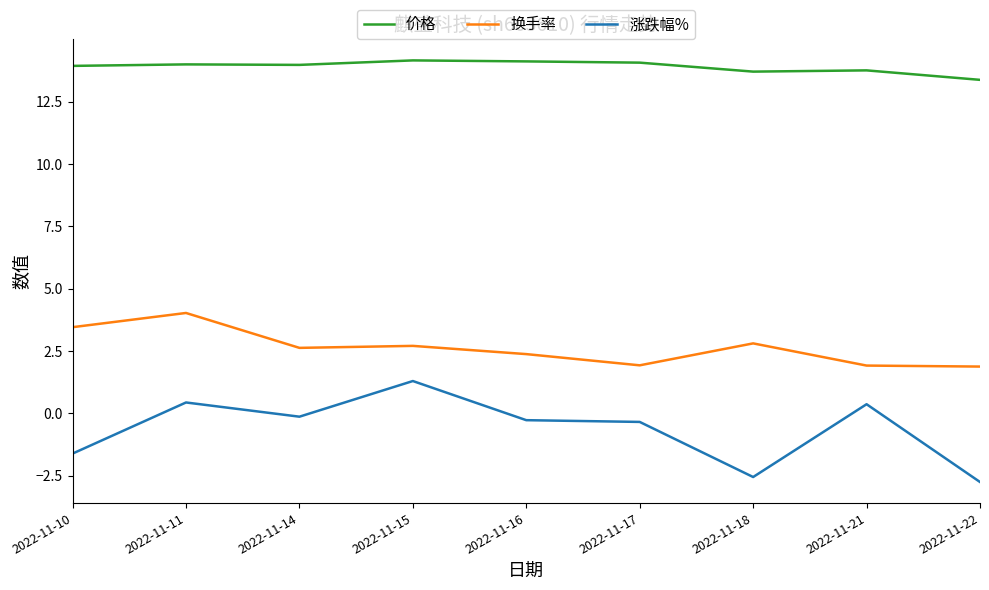

Which series has the widest spread of values?

涨跌幅%